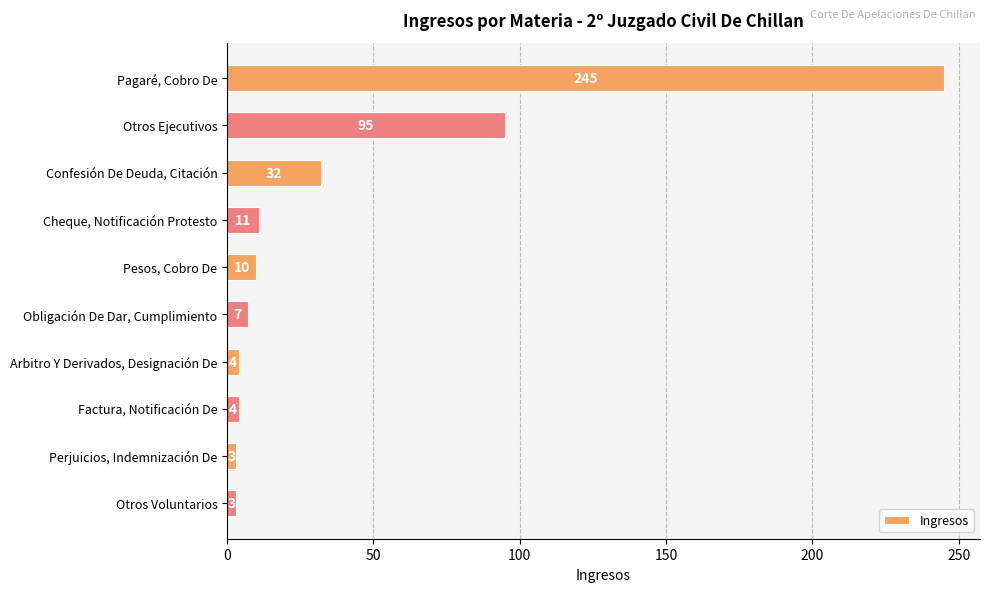

The chart shows a value of 4 at Arbitro Y Derivados, Designación De. True or false?

True